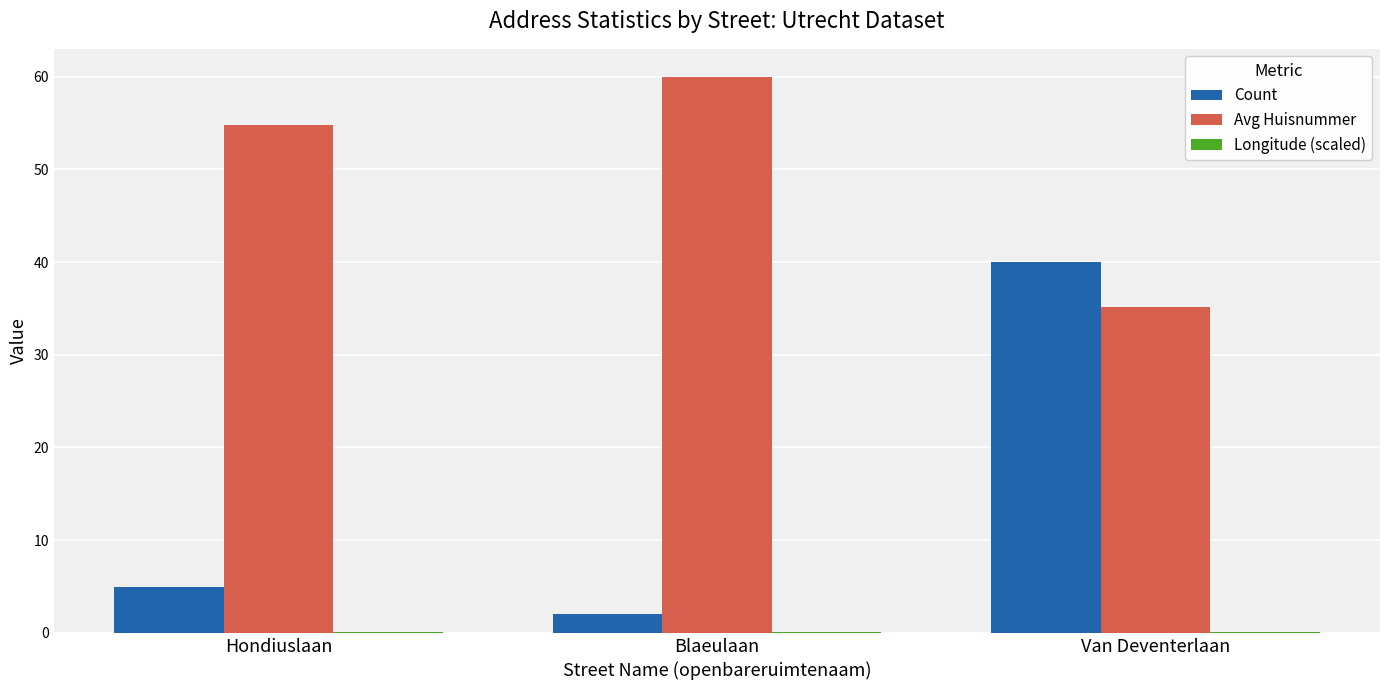

Between Hondiuslaan and Van Deventerlaan, which series saw the biggest shift?

Count